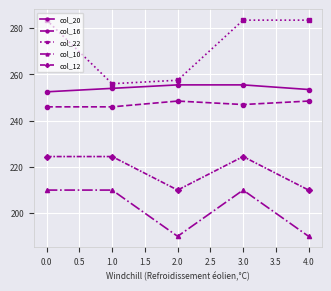

List the series in order of their peak value, lowest first.

col_10, col_12, col_16, col_20, col_22